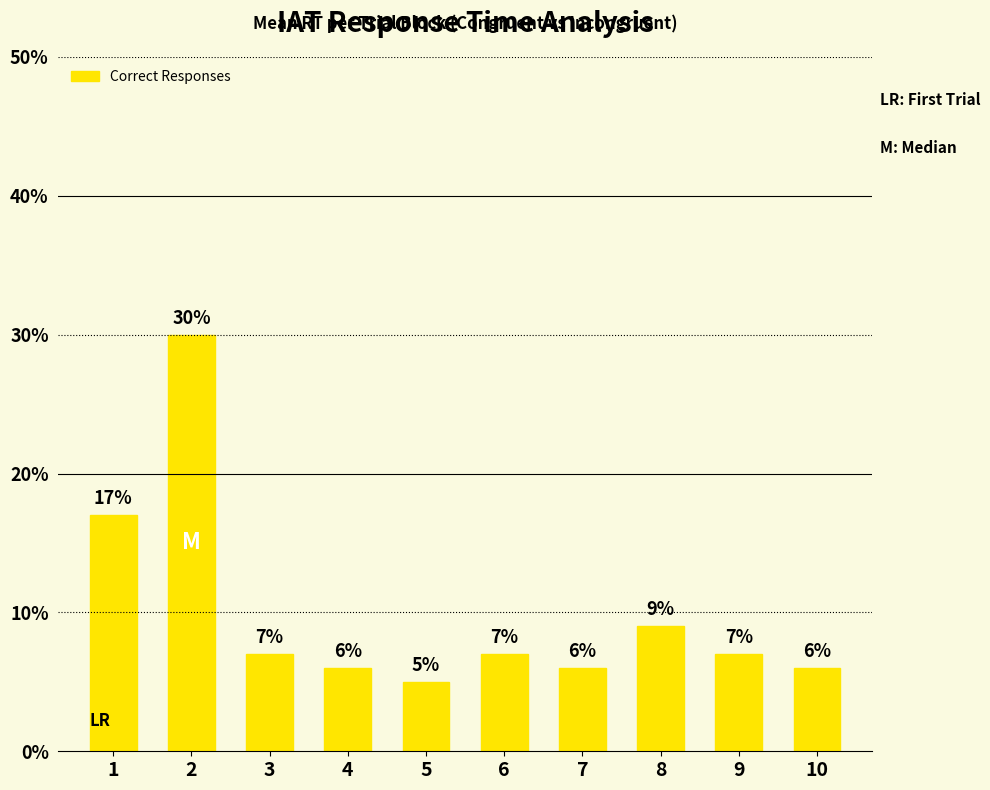

What is the difference between the maximum and minimum values?

25